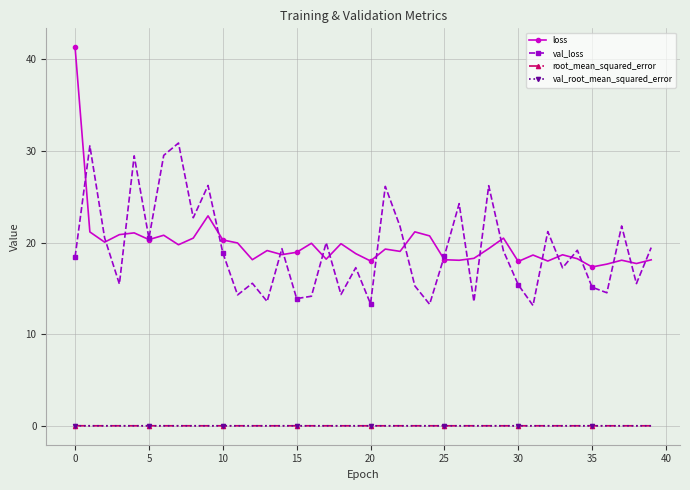

What is the value of the loss point at the 36th from the left?

17.3